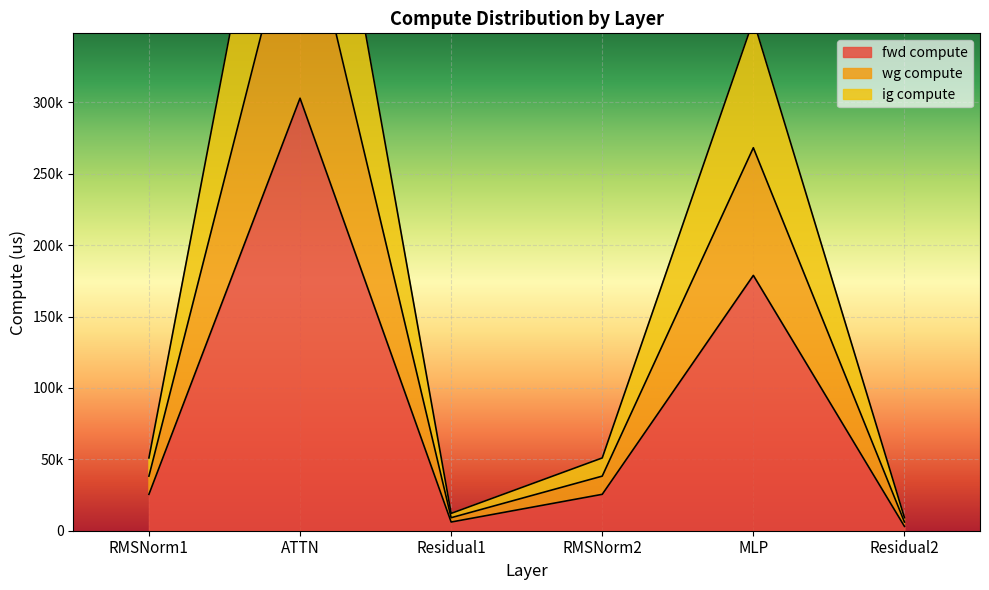

What is the label of the 2nd point from the right?

MLP